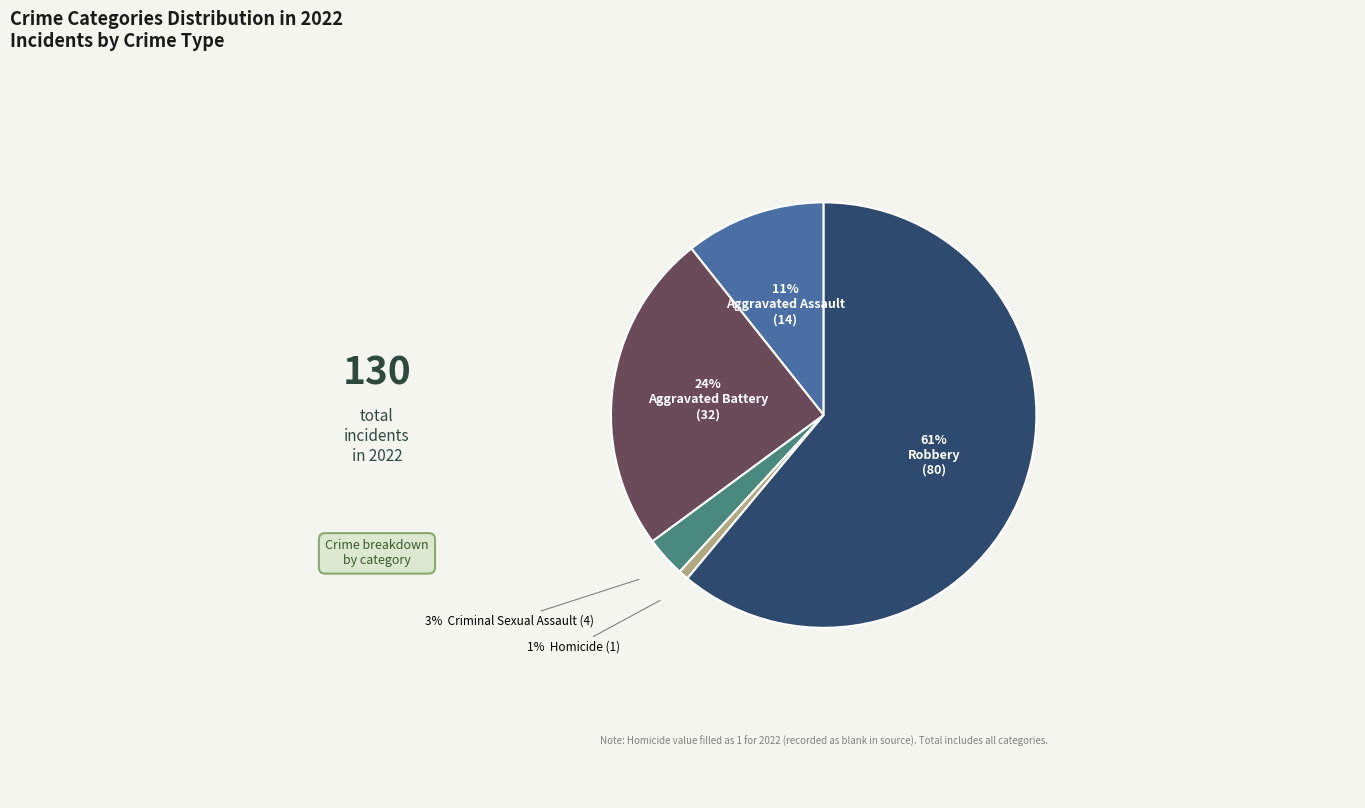

Is there any slice that represents more than half of the pie?

Yes